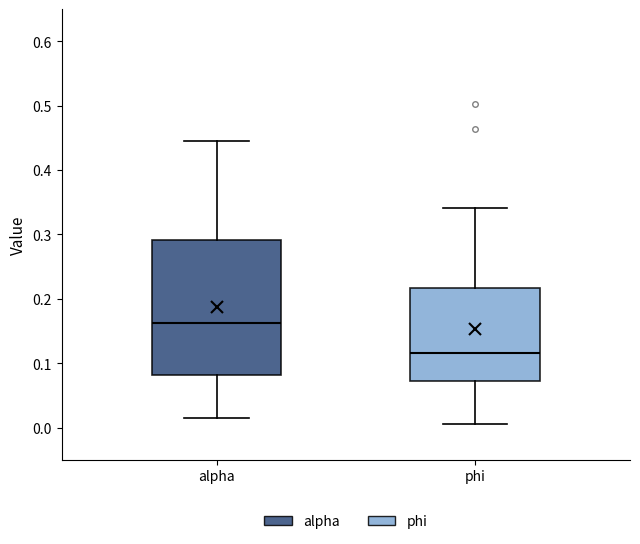

Reading left to right, transcribe this box plot: for each box, give where its median line is, the range the box spans, and where its two whiskers end, as read against the y-axis. The values are not printed on the chart, so give them approximately, as read against the axis.

alpha: median 0.16, box 0.08 to 0.29, whiskers 0.01 to 0.44
phi: median 0.12, box 0.07 to 0.22, whiskers 0.01 to 0.34